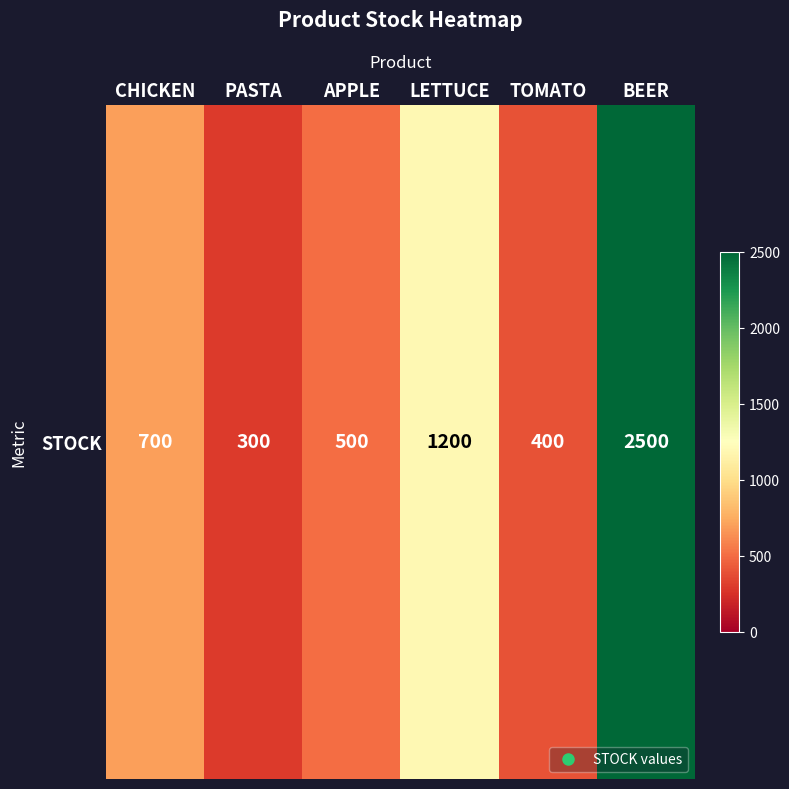

What is the sum of the values at LETTUCE and TOMATO?

1600